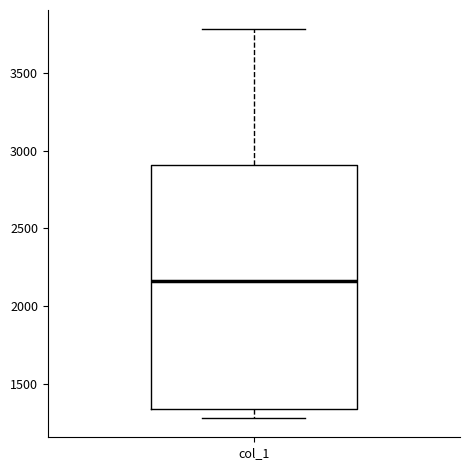

Transcribe this box plot: give where the median line is, the range the box spans, and where the two whiskers end, as read against the y-axis. The values are not printed on the chart, so give them approximately, as read against the axis.

median 2150, box 1350 to 2900, whiskers 1300 to 3800